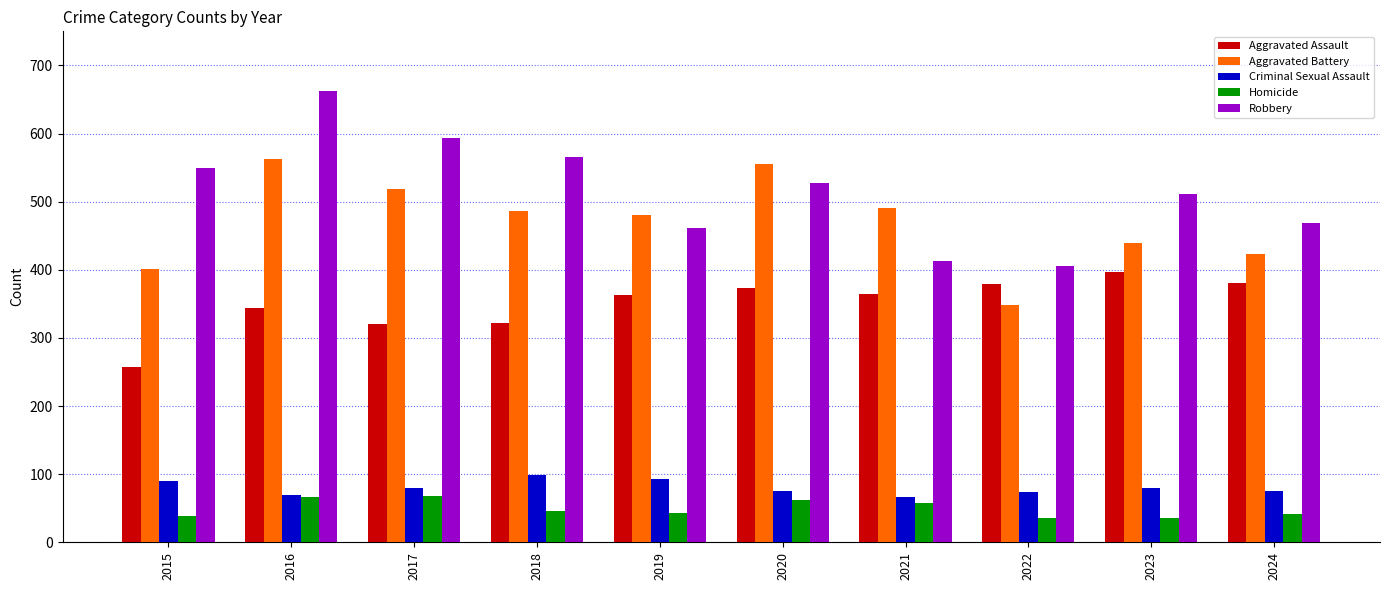

What is the difference between the second highest and second lowest values in the Criminal Sexual Assault series?

24